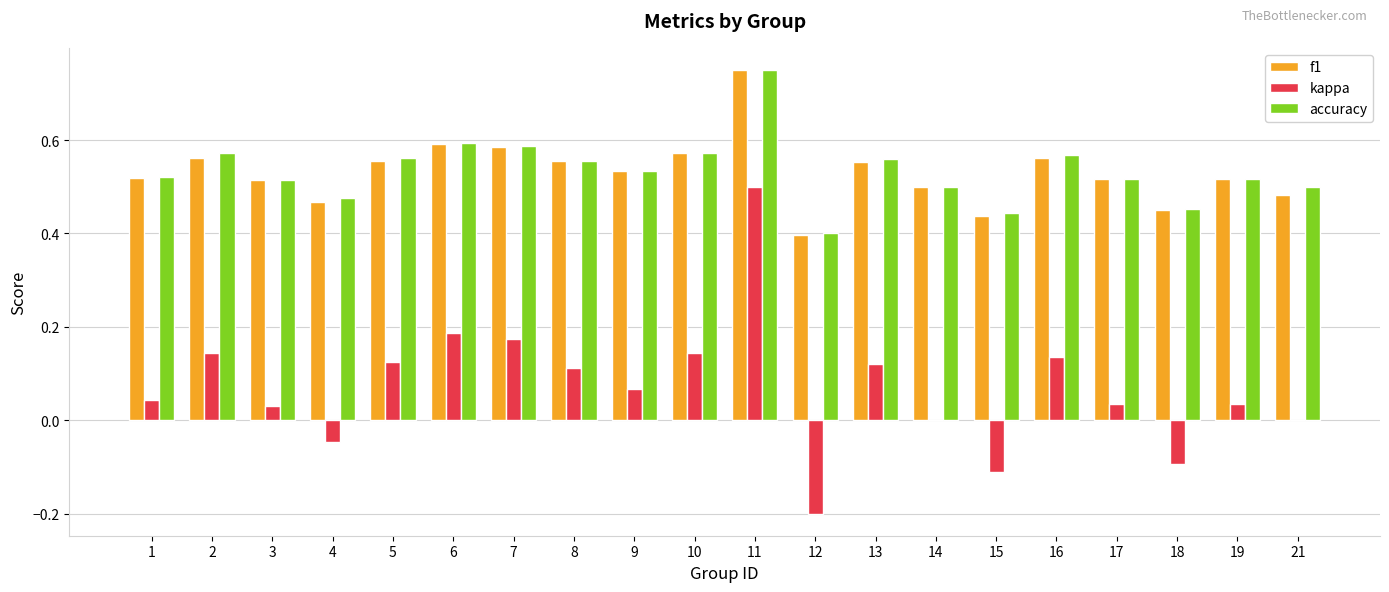

The f1 series shows 0.4 at 12. True or false?

True